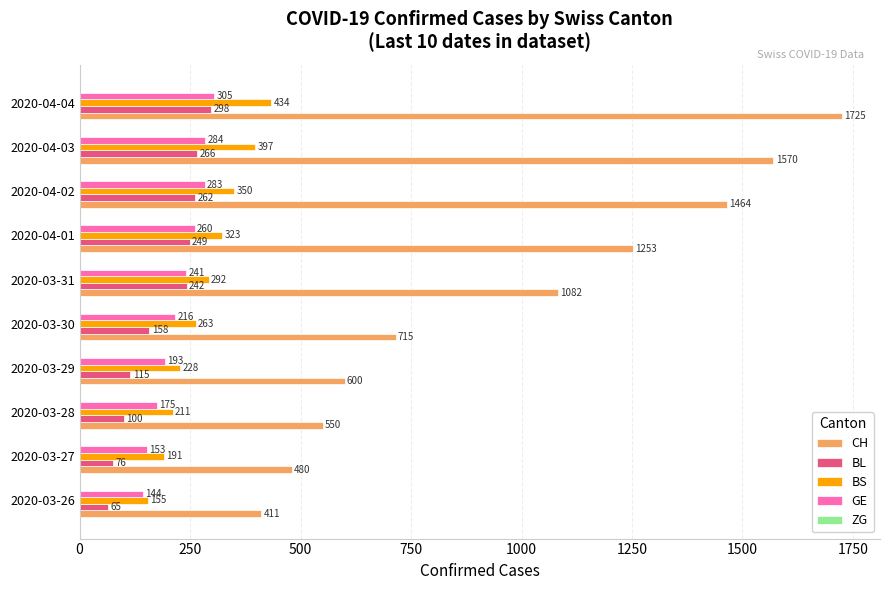

Count the number of categories in the chart.

10